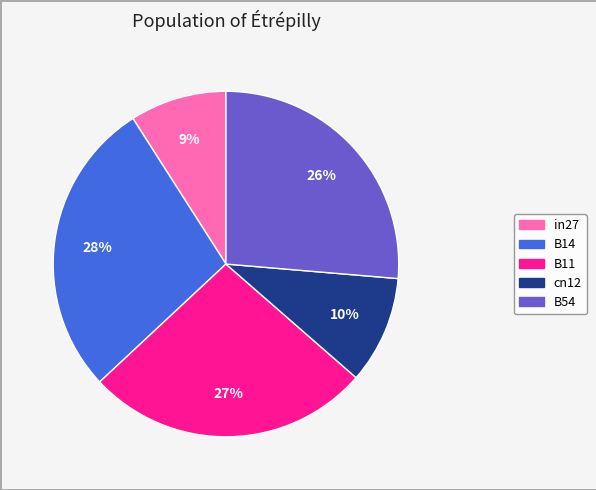

Is it true that B14 is 40% of the pie?

False